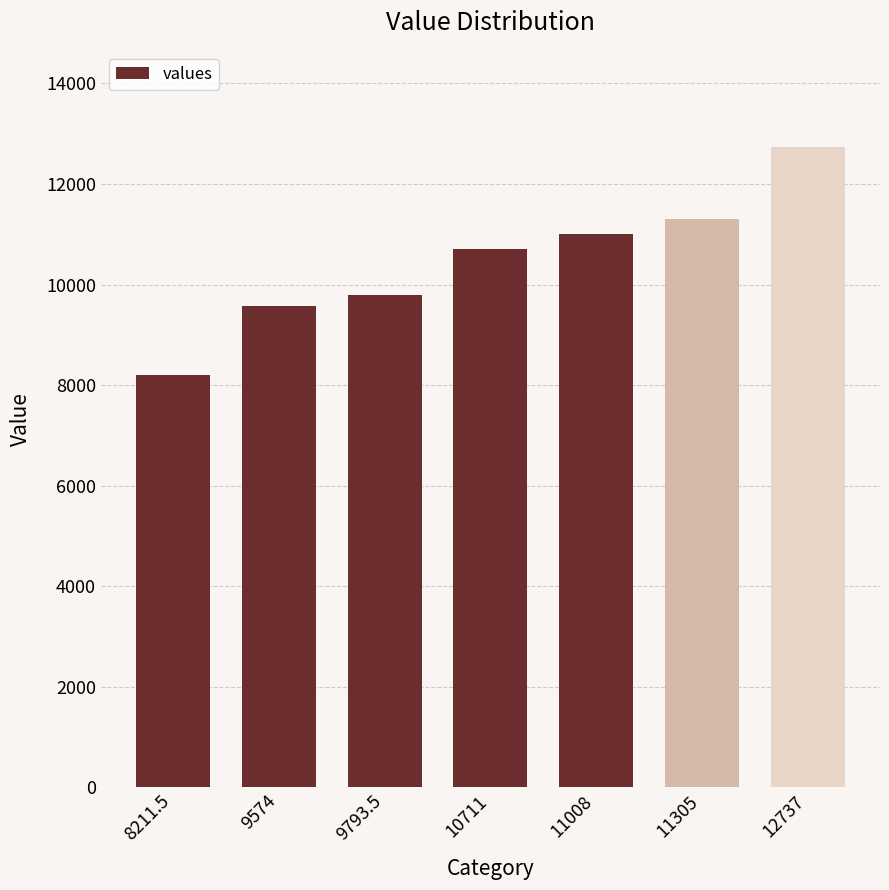

At which category does the chart reach its minimum across all series?

8211.5